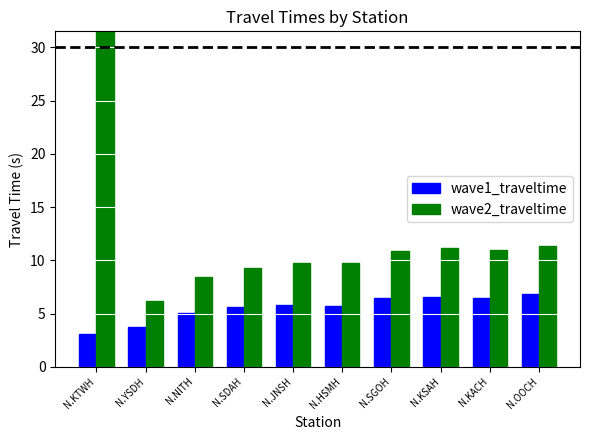

List the series in order of their peak value, lowest first.

wave1_traveltime, wave2_traveltime